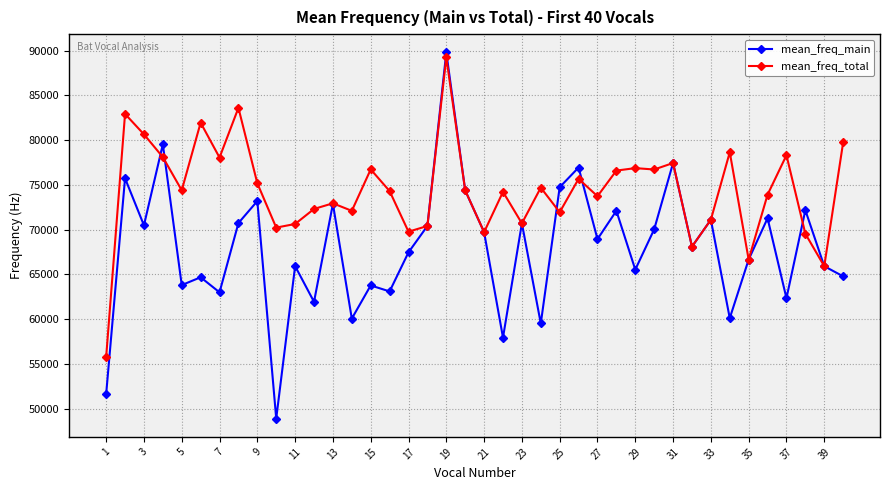

What is the lowest value of the mean_freq_main series?

48909.5